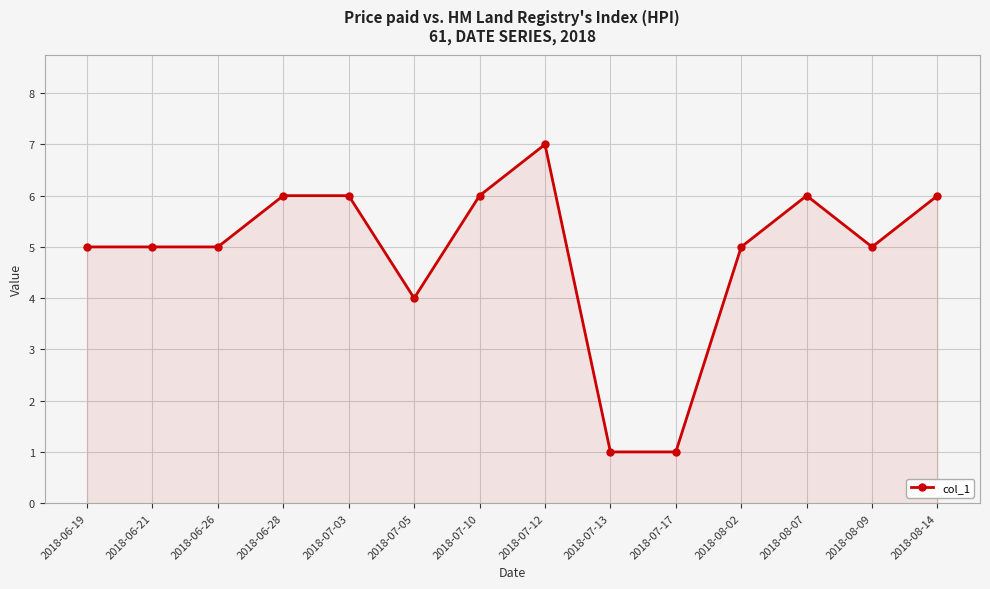

What is the average value?

5